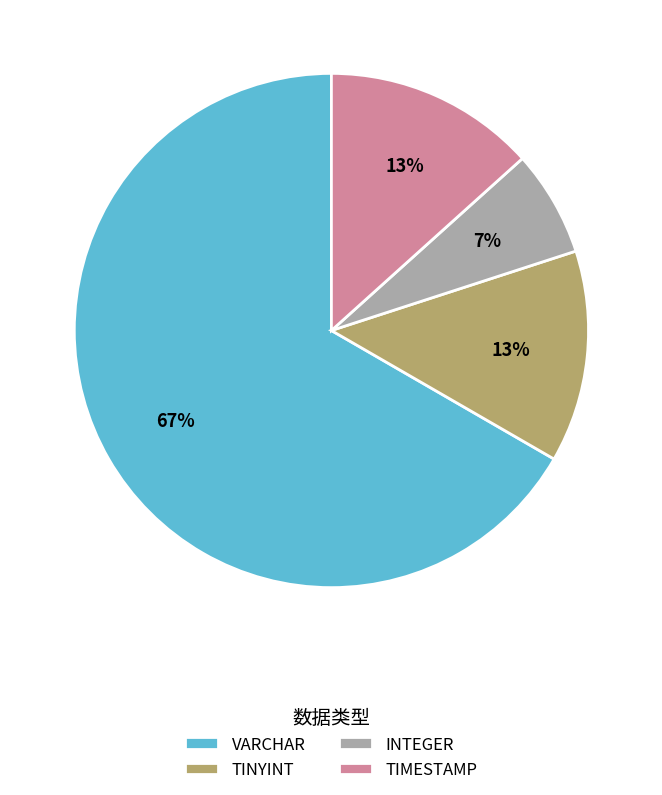

Combined, do TIMESTAMP and INTEGER account for over 50%?

No